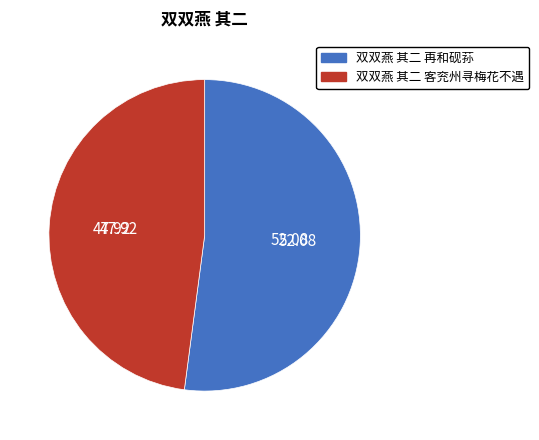

Combined, do 双双燕 其二 客兖州寻梅花不遇 and 双双燕 其二 再和砚荪 account for over 50%?

Yes